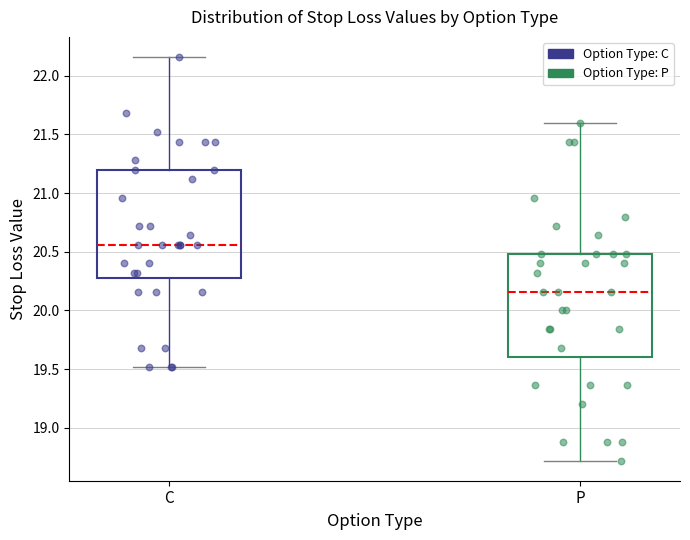

Reading left to right, read every box against the y-axis: the position of its median line, the range the box covers, and the ends of its whiskers. The values are not printed on the chart, so give them approximately, as read against the axis.

C: median 20.55, box 20.30 to 21.20, whiskers 19.50 to 22.15
P: median 20.15, box 19.60 to 20.50, whiskers 18.70 to 21.60